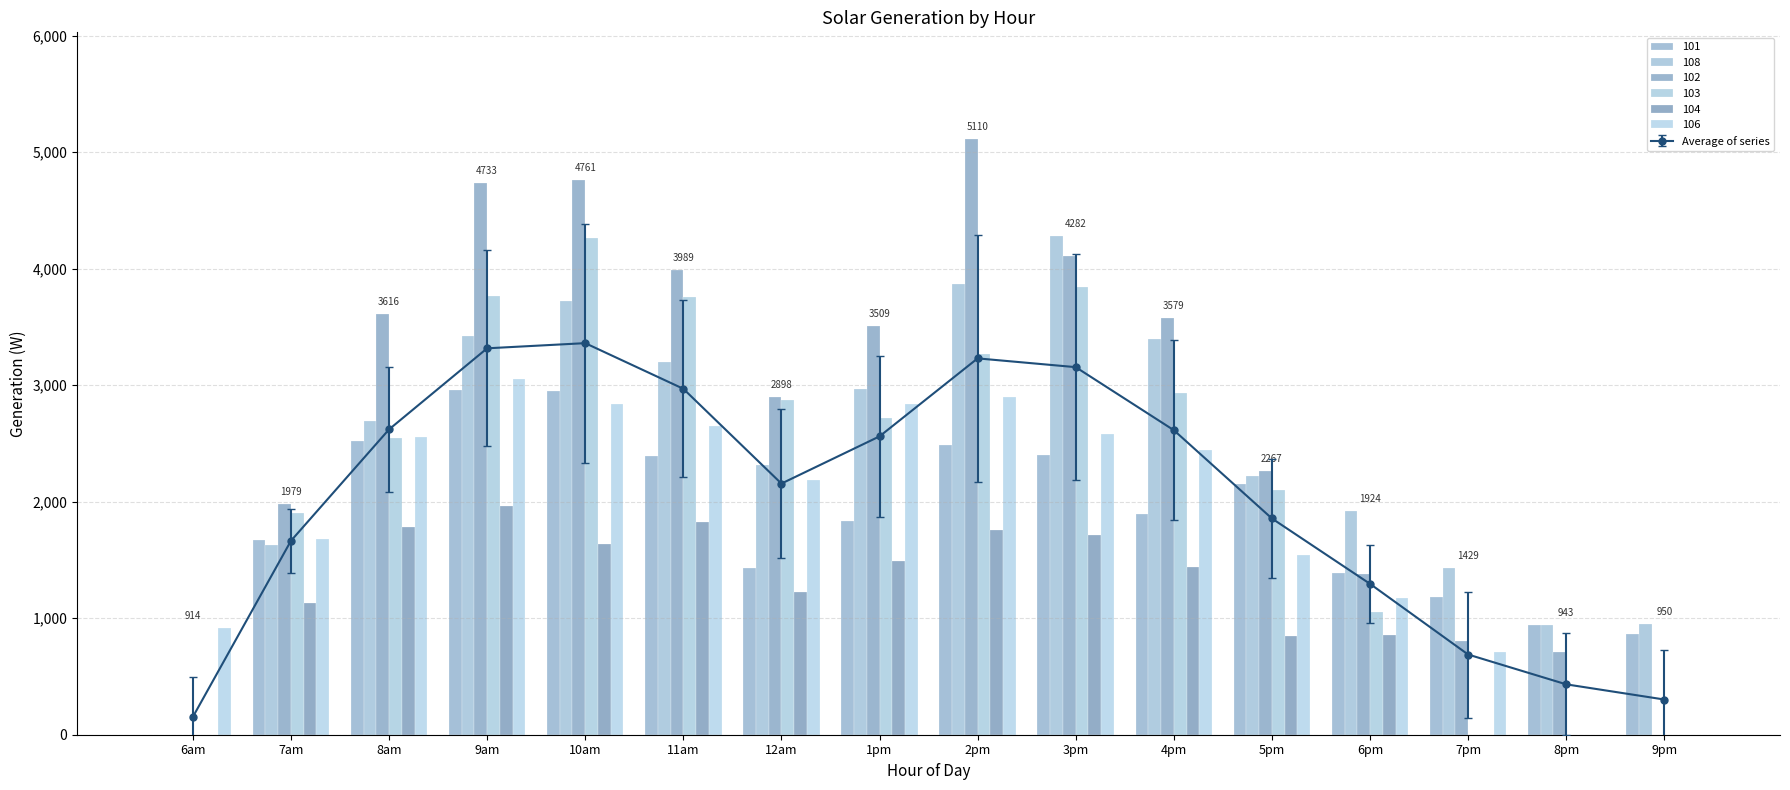

What is the label of the 15th bar from the left?

8pm